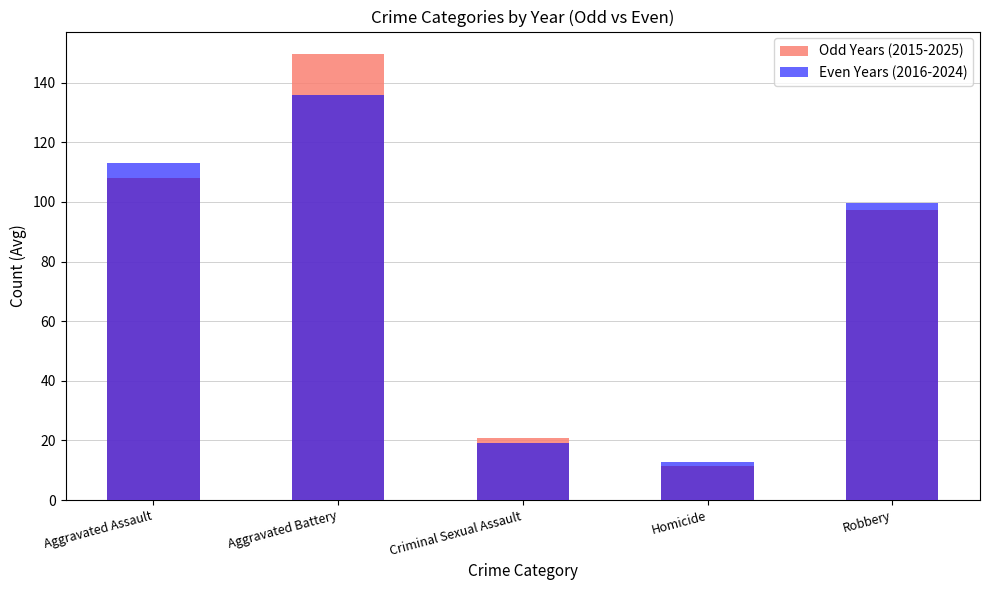

How many series are shown in this chart?

2